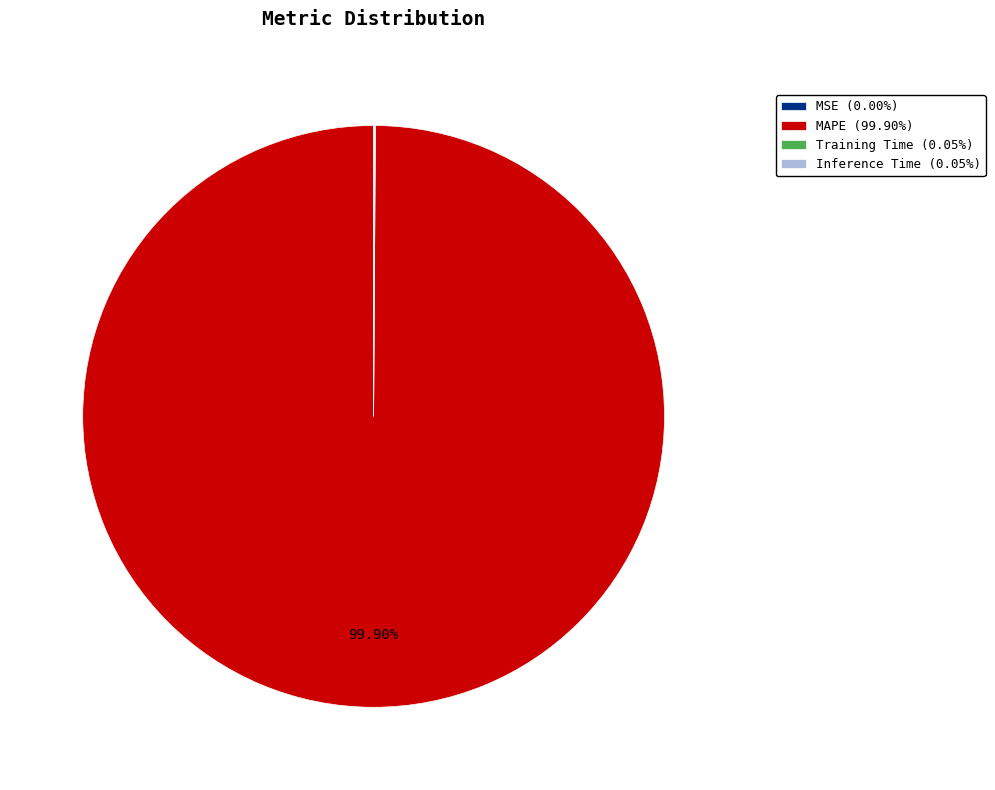

What percentage is the MAPE slice, to the nearest percent?

100%